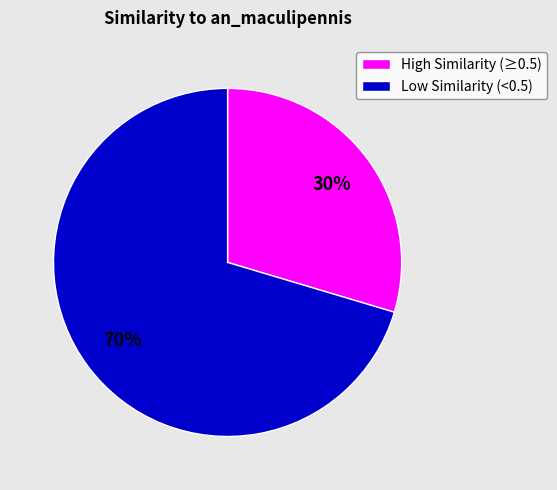

Is there any slice that represents more than half of the pie?

Yes